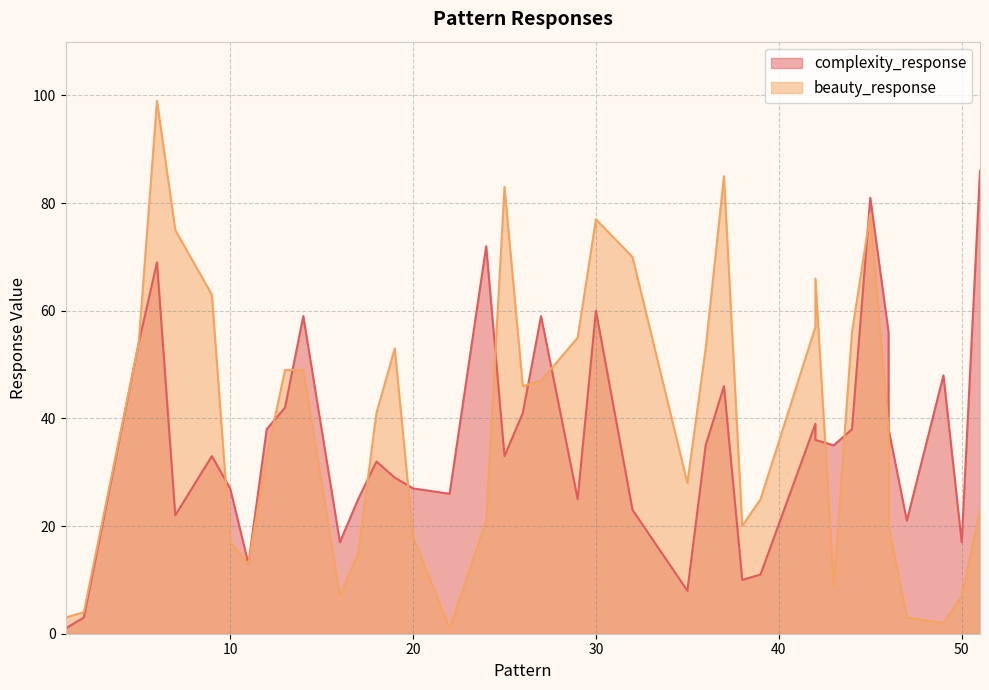

What is the difference between the highest and lowest values at 43?

26